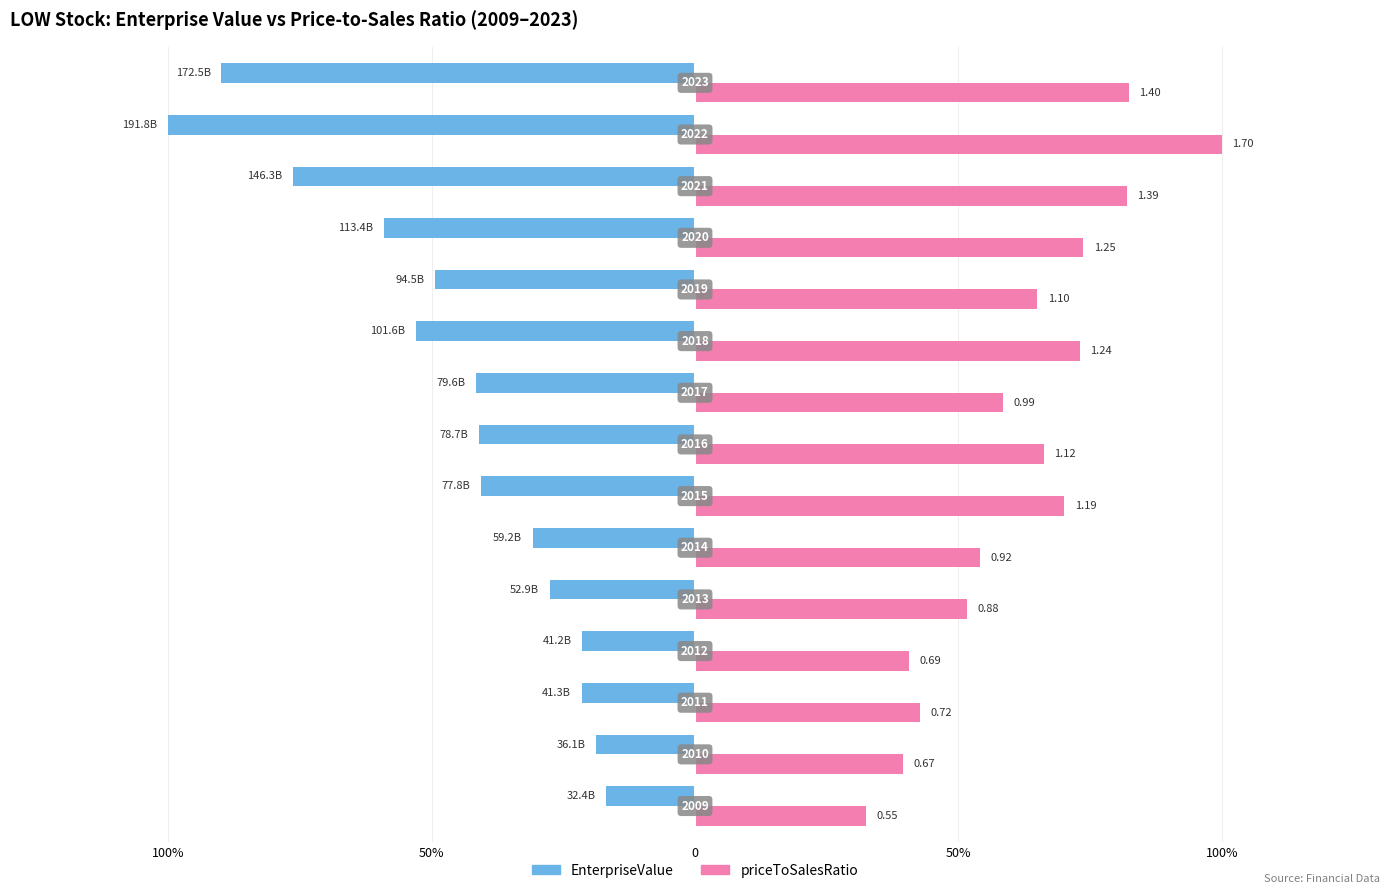

What are all the series names shown in the legend?

EnterpriseValue, priceToSalesRatio